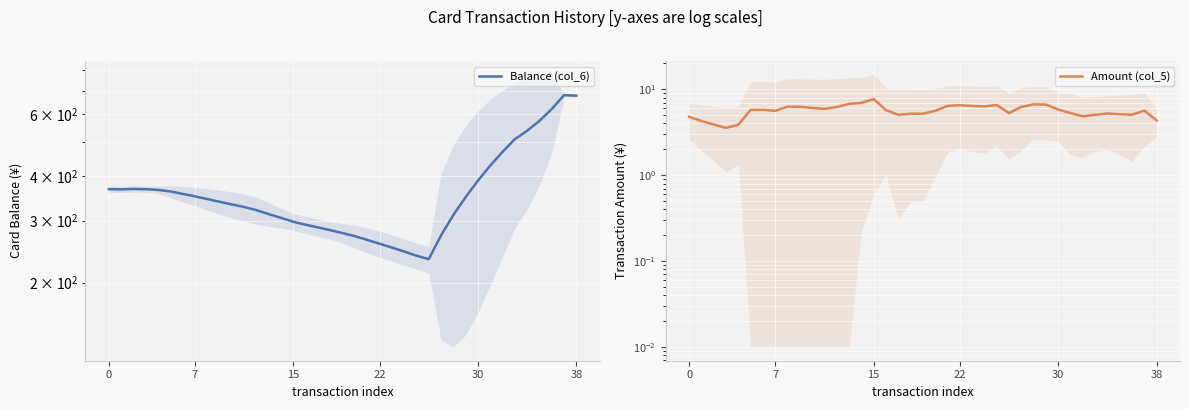

At which label does Balance (col_6) reach its peak?

37